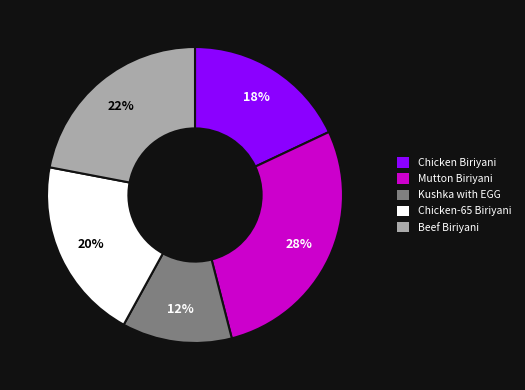

The Beef Biriyani slice represents 22% of the pie. True or false?

True